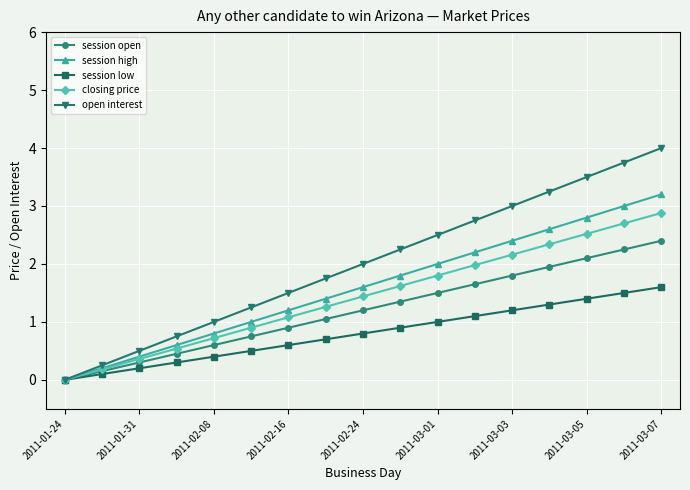

What is the sum of all session low values?

13.6